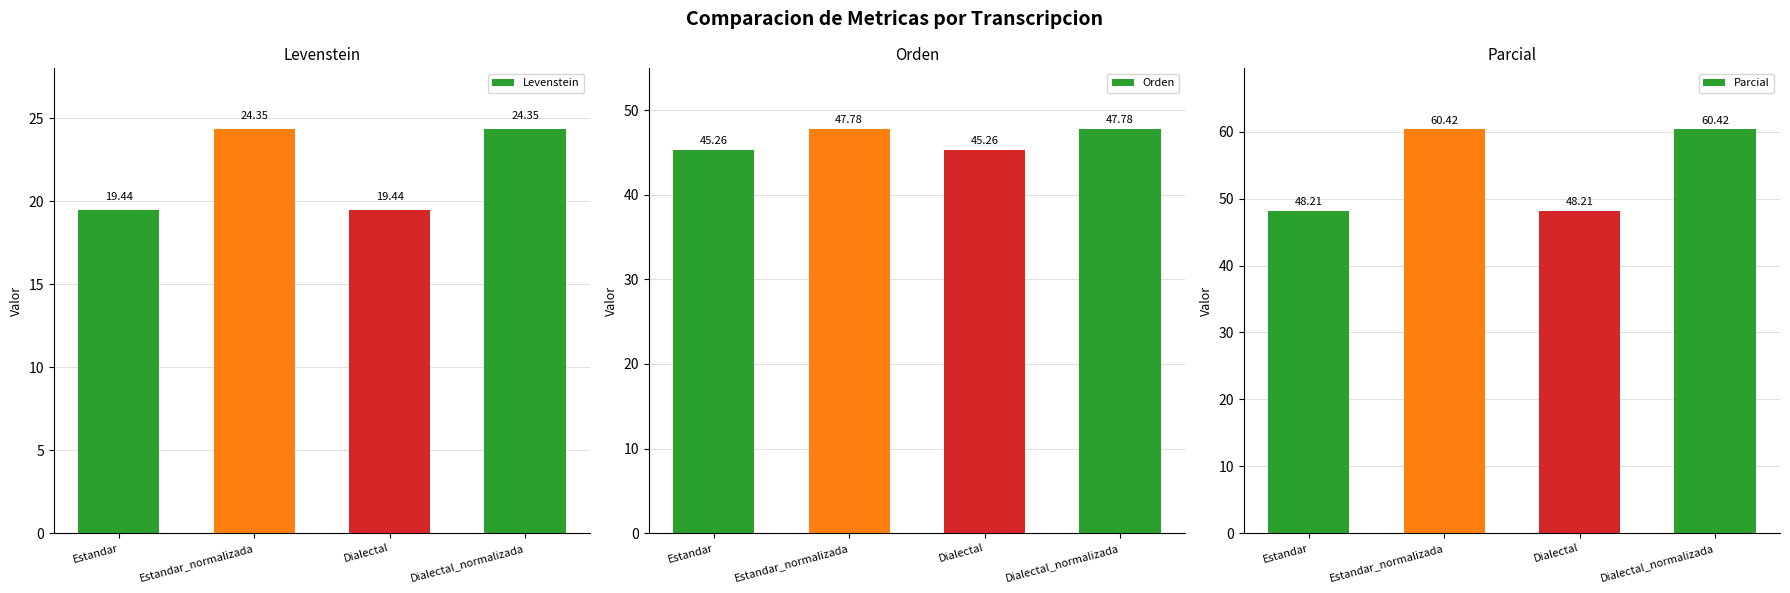

At how many categories does at least one series exceed 42?

4